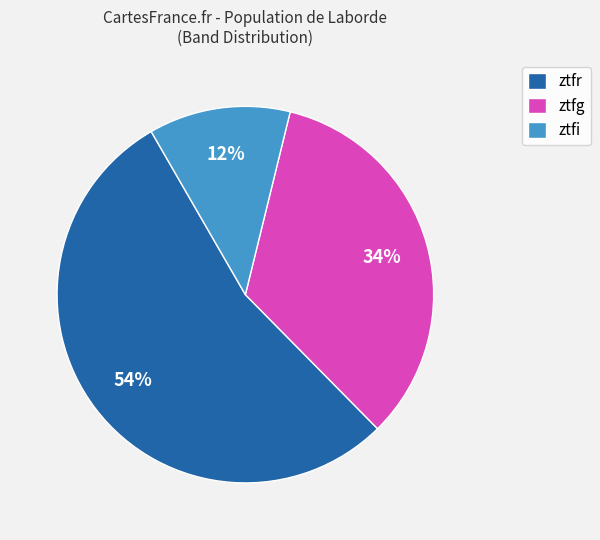

What is the ratio of the value at ztfg to the value at ztfr?

0.6